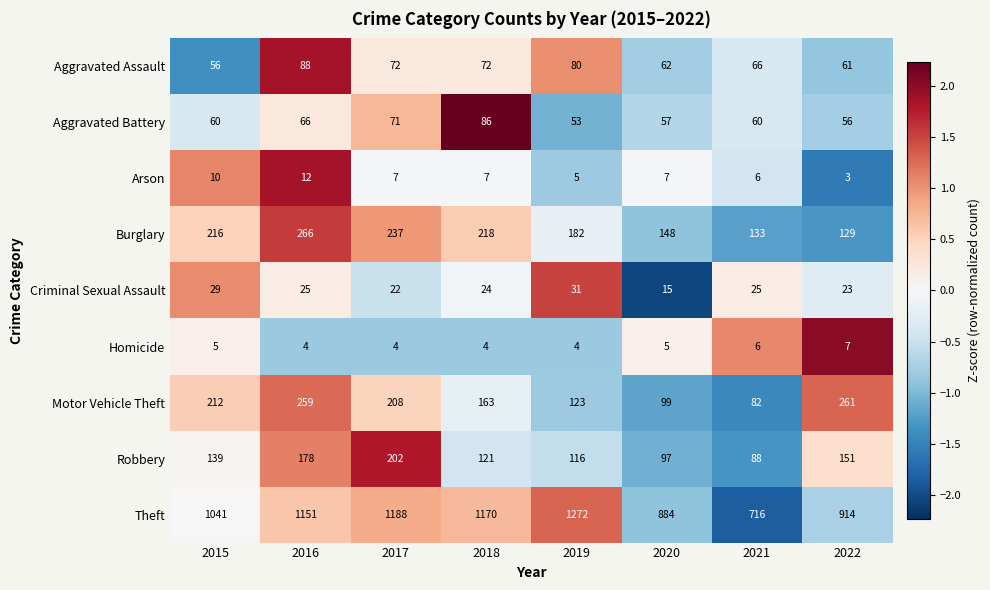

How many data points in Criminal Sexual Assault are less than 25?

4